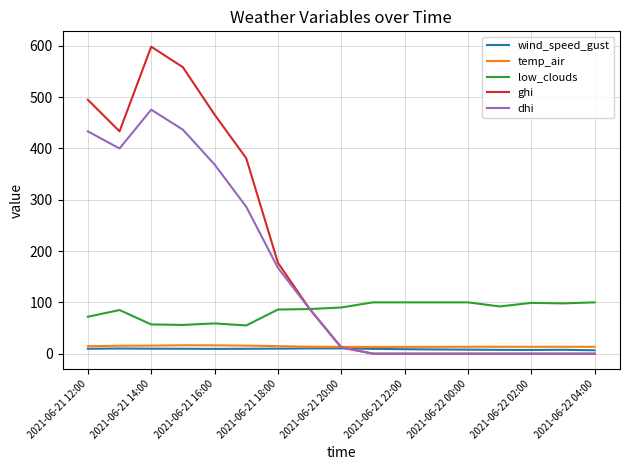

Which series has the widest spread of values?

ghi